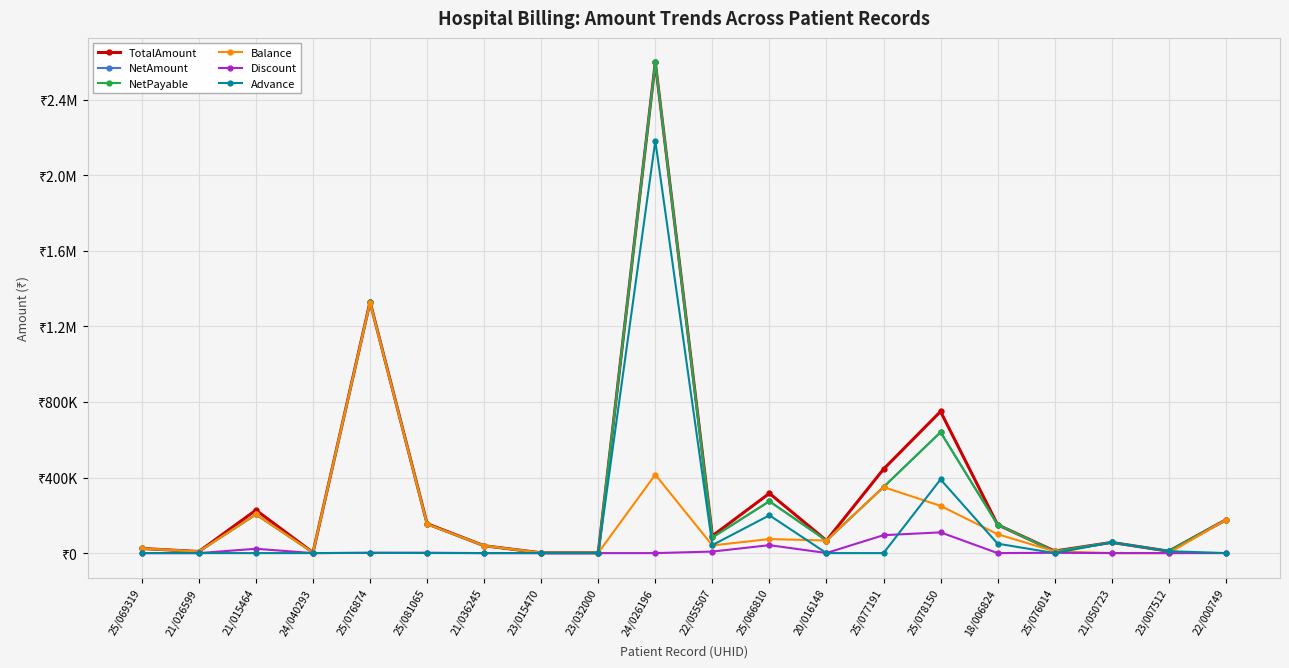

At how many categories does at least one series exceed 1911748?

1